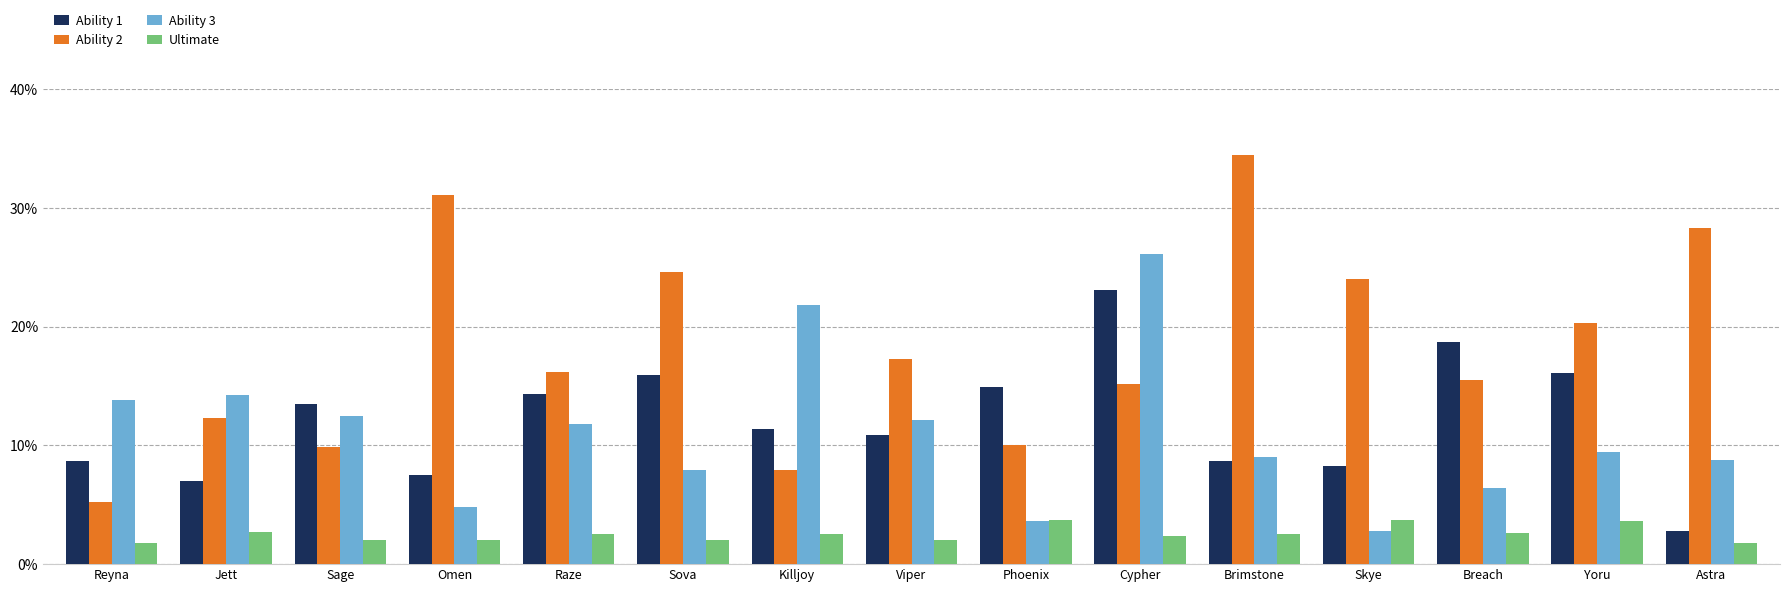

What is the highest value of the Ability 1 series?

23.1